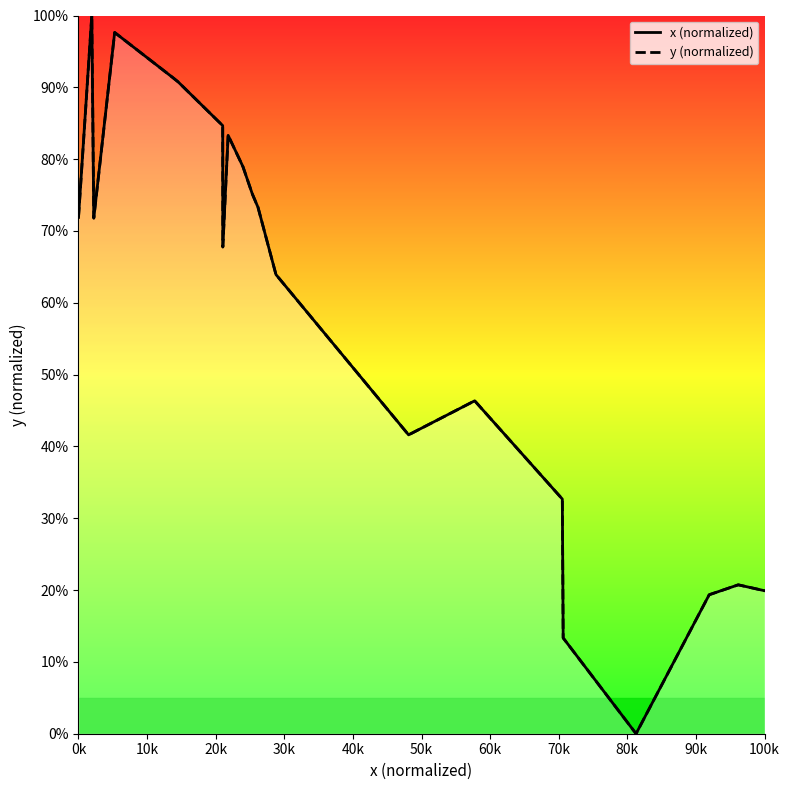

Which has a higher value, 80k or 50k?

50k